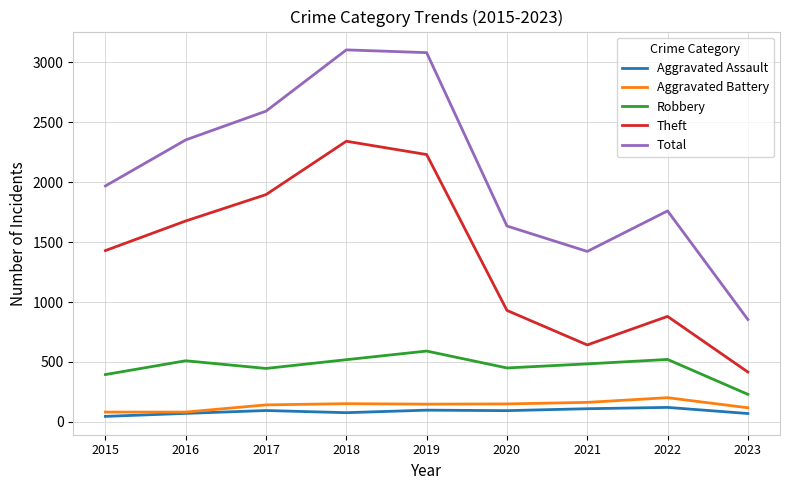

True or false: Total and Theft intersect in this chart.

False